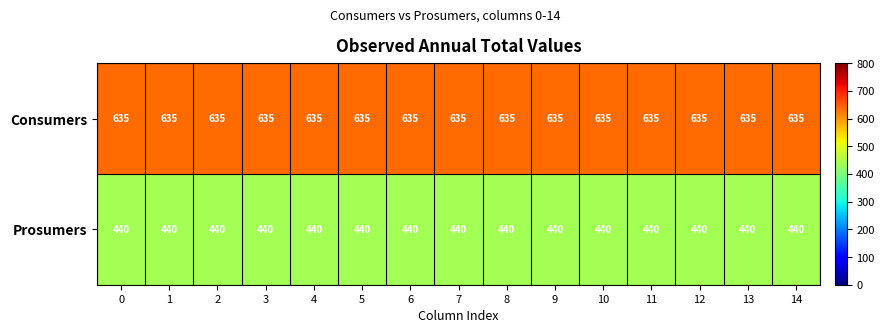

Is it true that Prosumers equals 440 at 1?

True